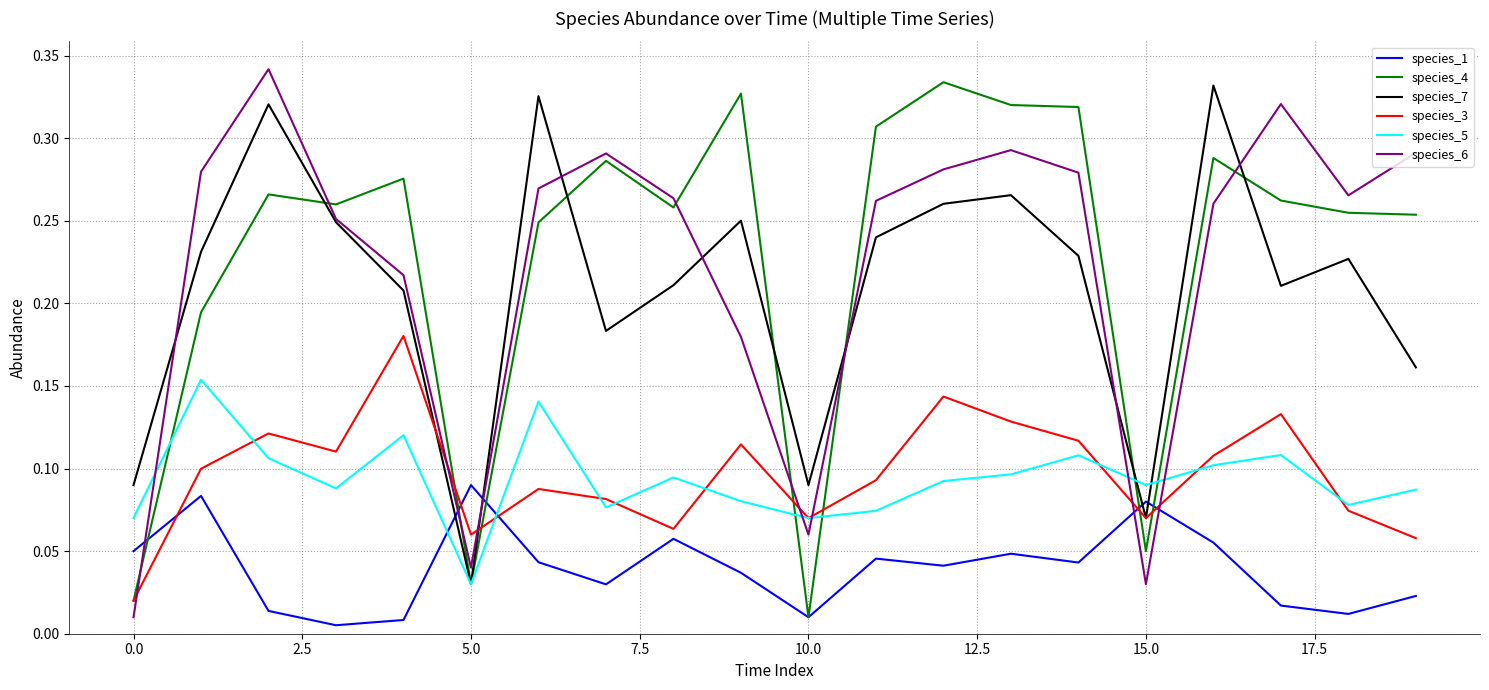

At how many categories does at least one series exceed 0?

20